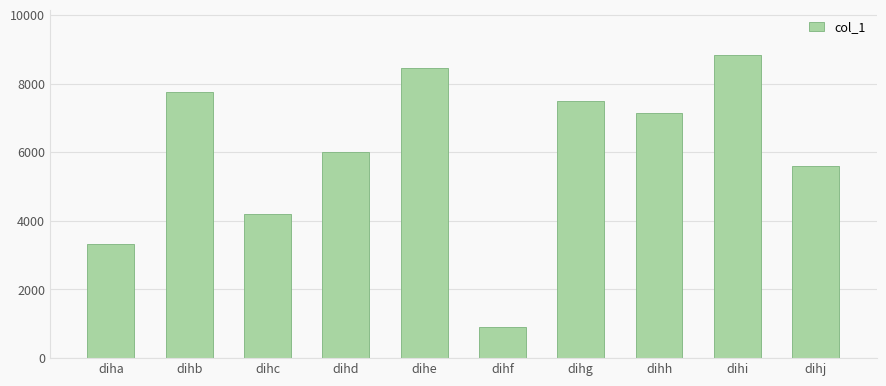

What is the sum of all values?

59683